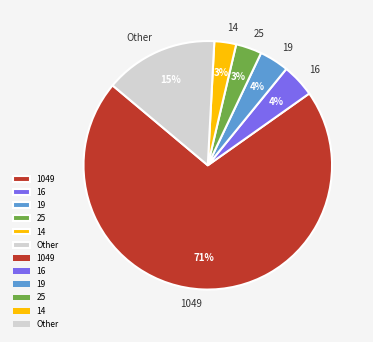

Which has a higher value, 16 or 14?

16